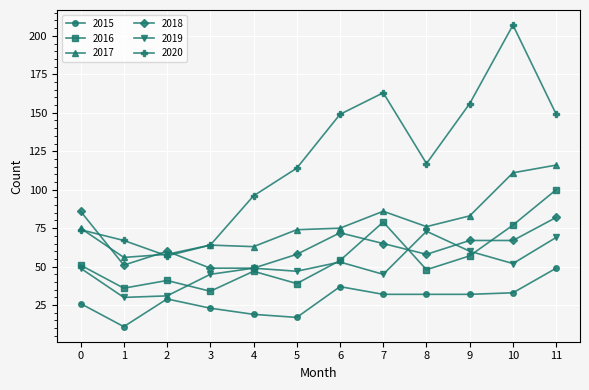

List the series in order of their peak value, highest first.

2020, 2017, 2016, 2018, 2019, 2015